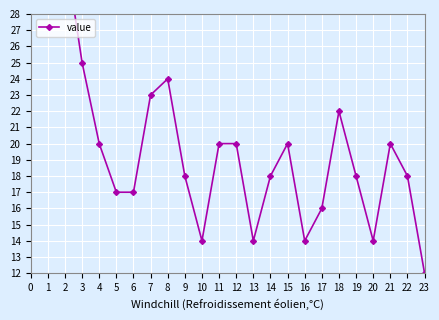

At which category does the chart reach its minimum across all series?

23